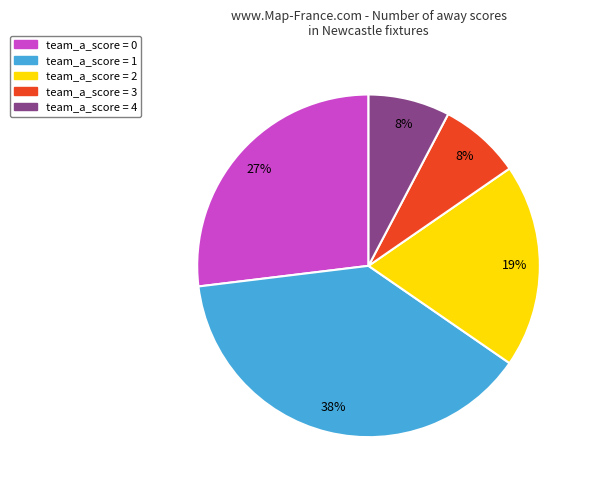

To the nearest percent, what is the average slice percentage?

20%